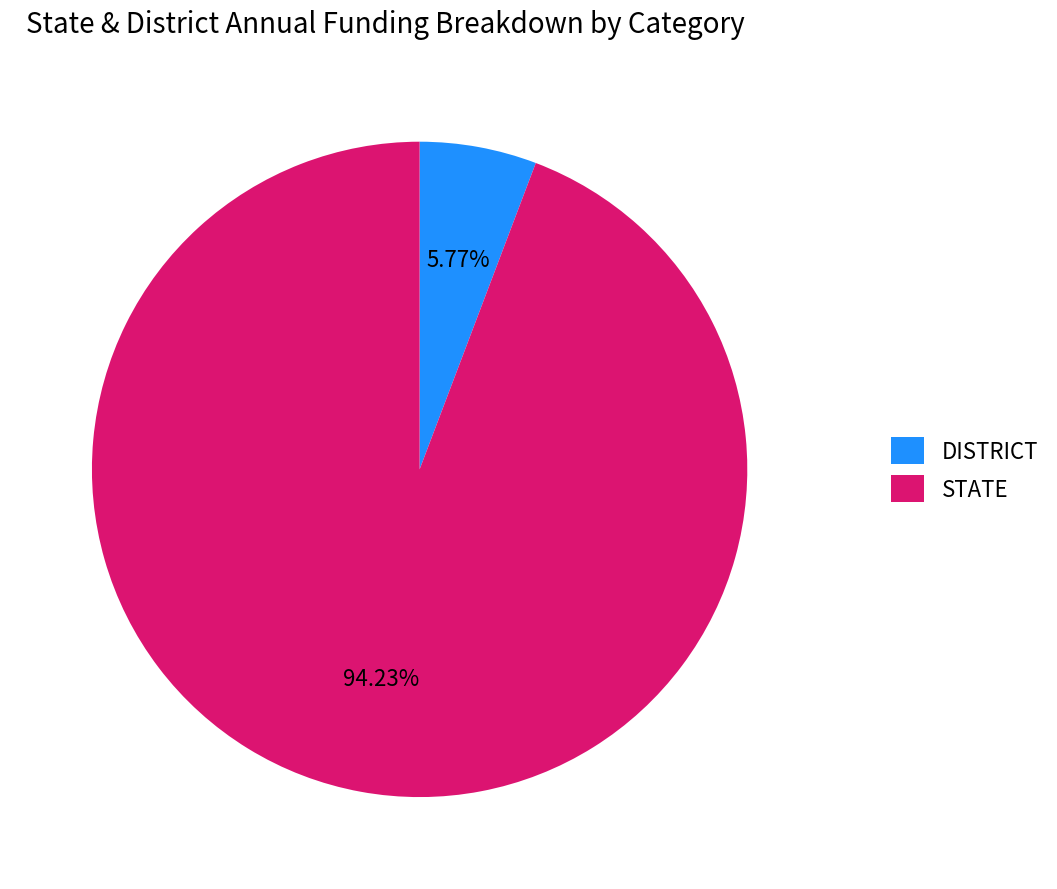

Which slice is the largest?

STATE